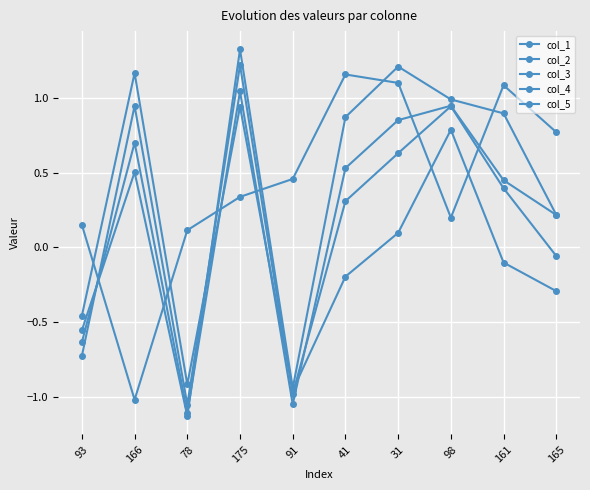

How many lines are shown in the chart?

5